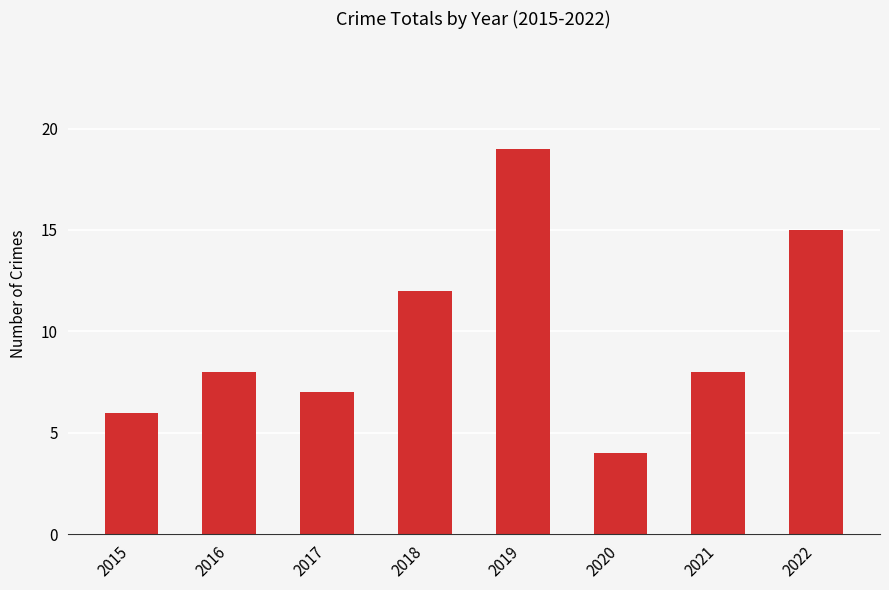

What is the minimum value shown in the chart?

4